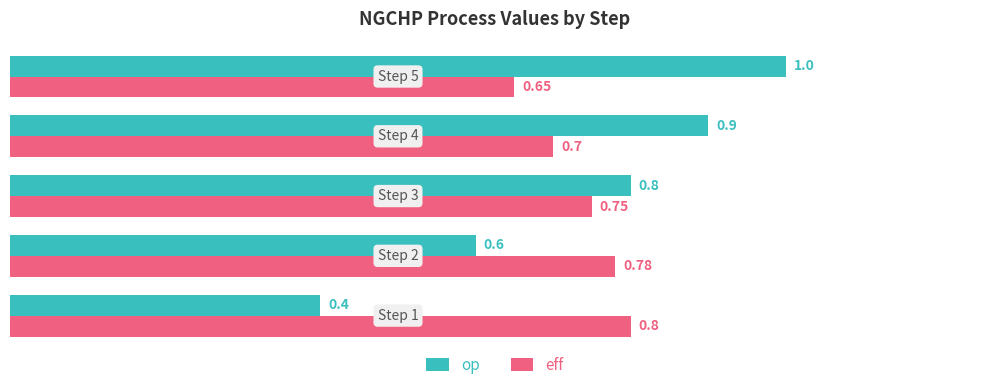

Rank the series by their maximum value, from lowest to highest.

eff, op